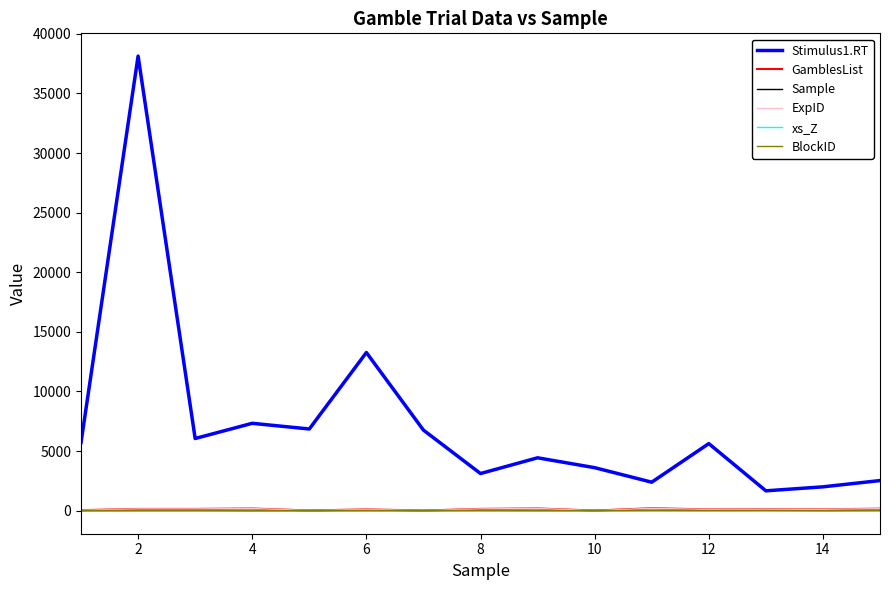

Which series has the widest spread of values?

Stimulus1.RT